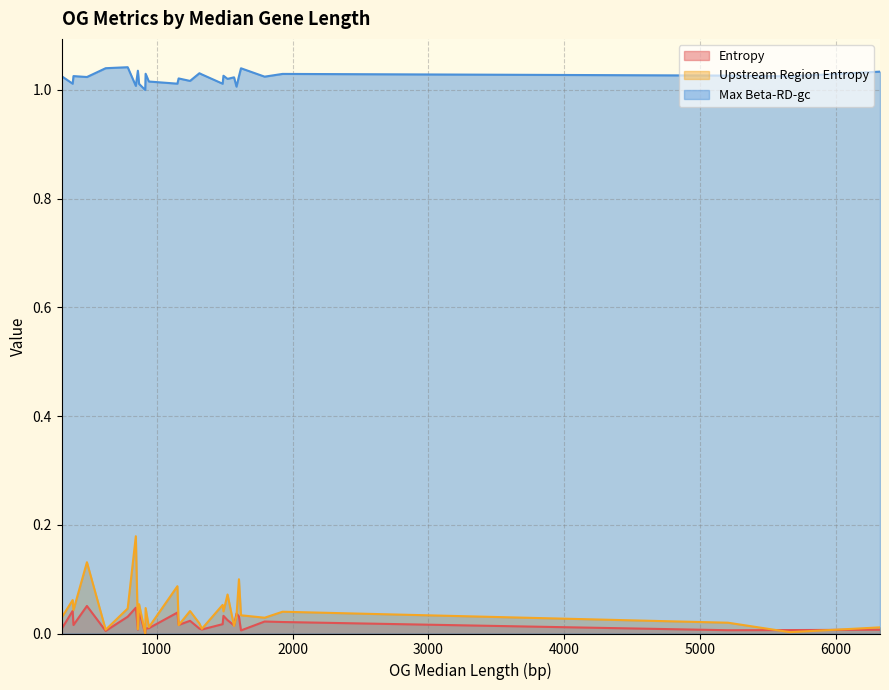

List the labels in order of Upstream Region Entropy value, smallest first.

915, 5661, 624, 861, 1332, 6324, 942, 1569, 1161, 1314, 5205, 1794, 300, 1587, 1620, 1926, 1491, 1245, 387, 786, 918, 1485, 870, 381, 1521, 1152, 1605, 486, 846